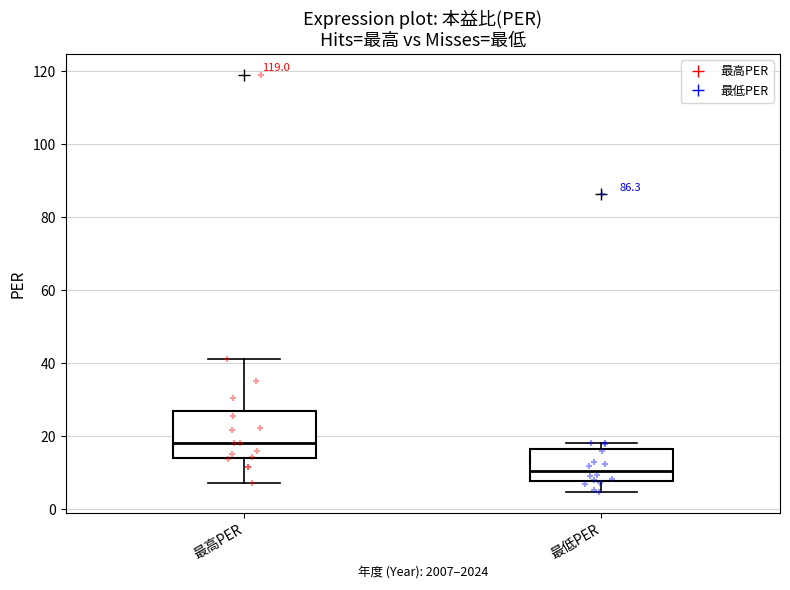

Which box is the tallest, from its lower edge to its upper edge?

最高PER